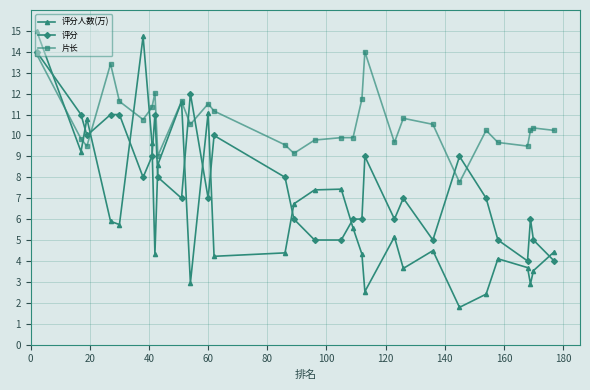

How many lines are shown in the chart?

3